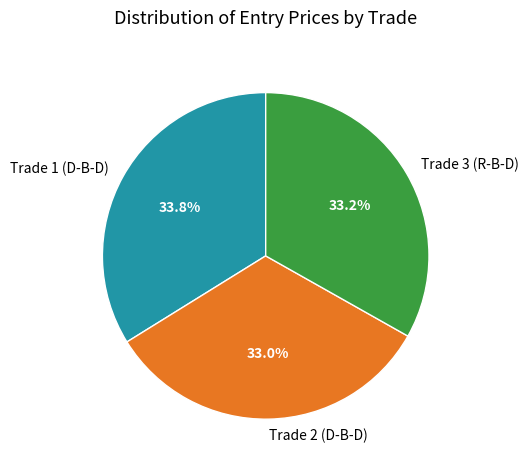

To the nearest percent, what is the difference between the Trade 2 (D-B-D) and Trade 1 (D-B-D) slice percentages?

1%